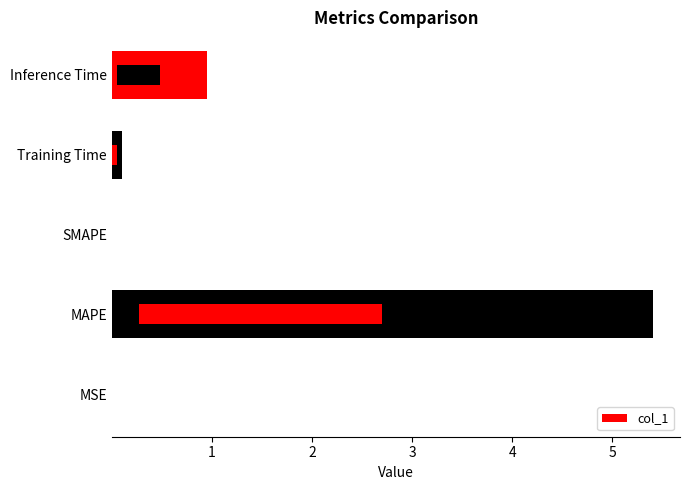

Does the chart contain stacked bars?

No